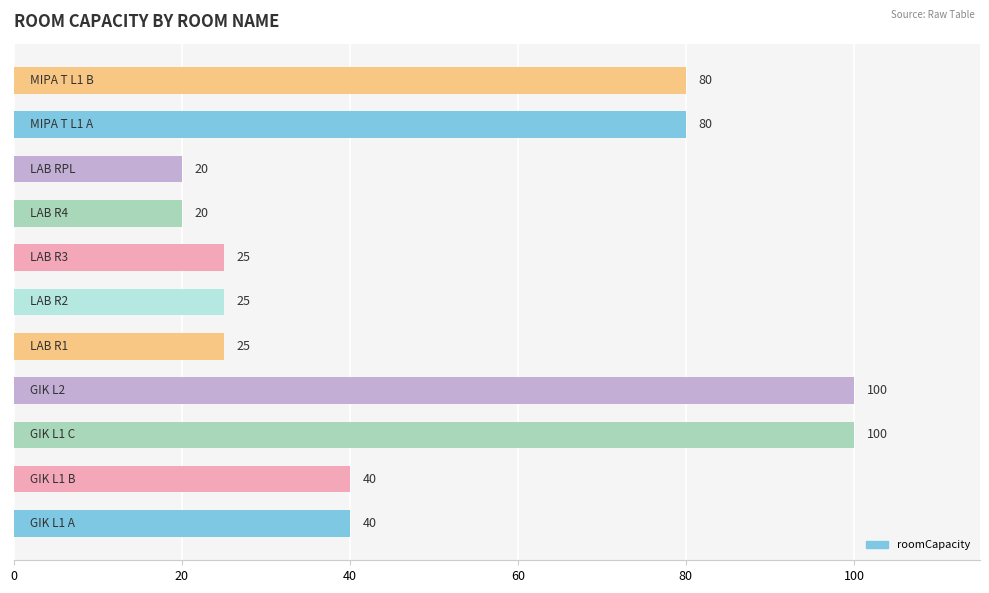

What is the smallest value displayed?

20